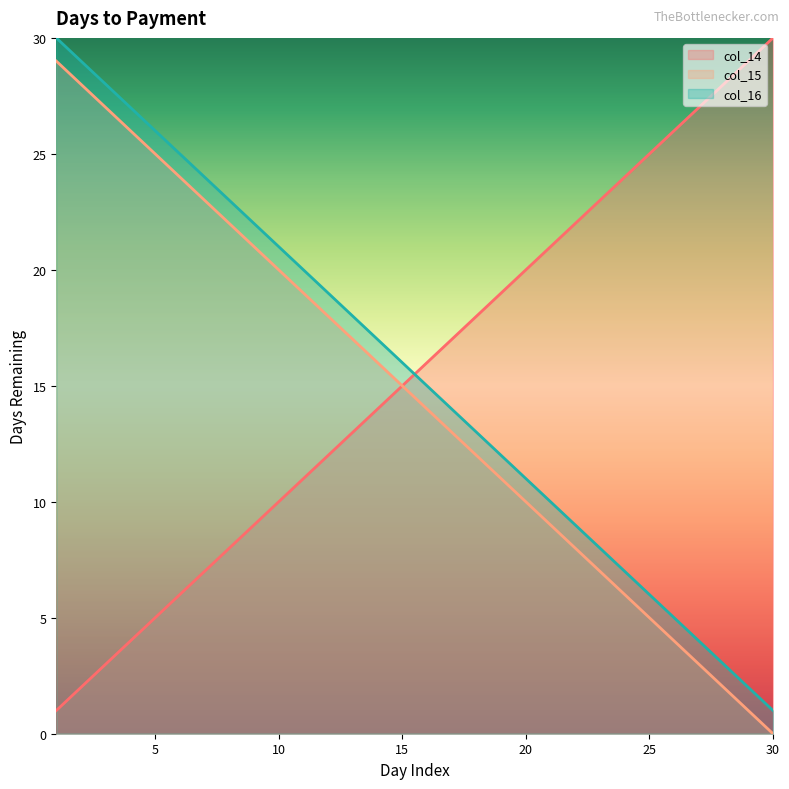

What is the total value across all series at 8?

53